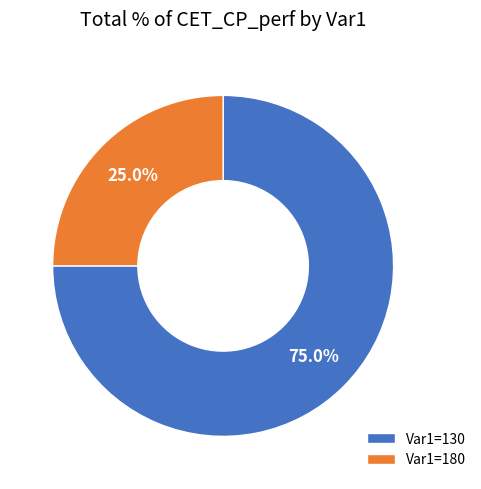

To the nearest percent, what percentage of the pie is Var1=180?

25%